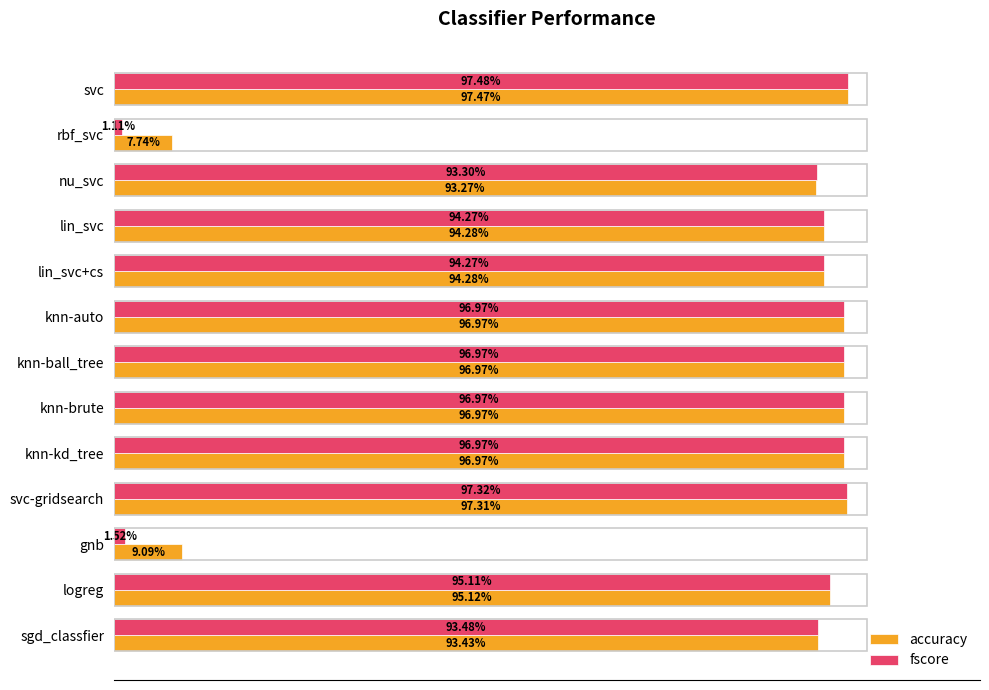

What is the average value of the accuracy series?

0.8